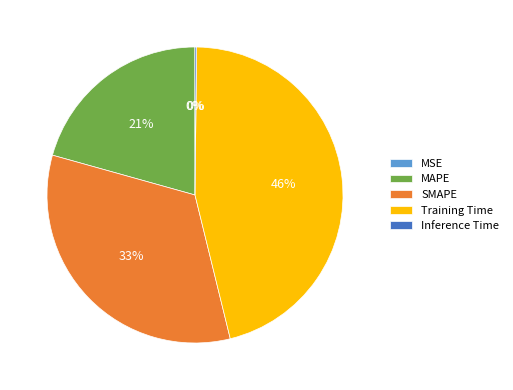

Which slice is the largest?

Training Time